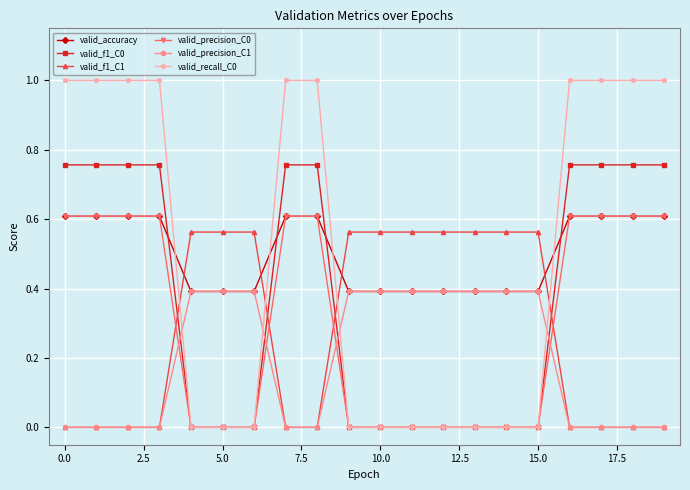

What is the minimum value for valid_accuracy?

0.4